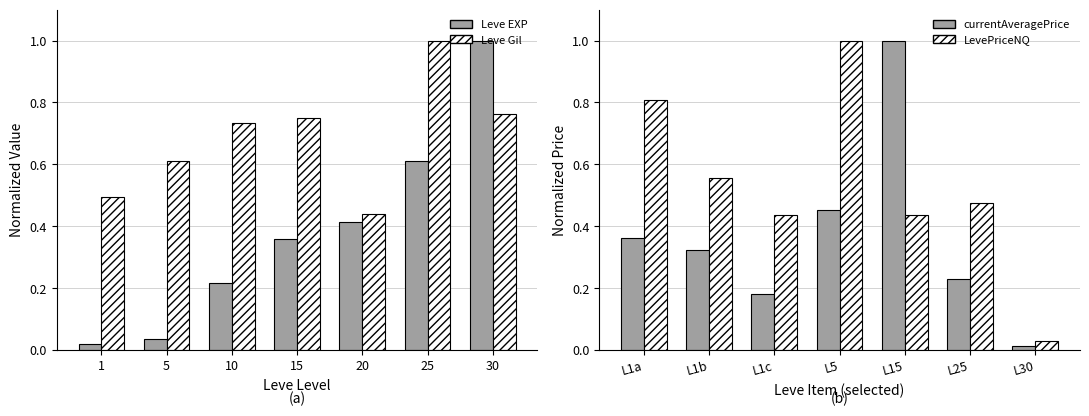

The Leve EXP series shows 1.0 at 30. True or false?

True